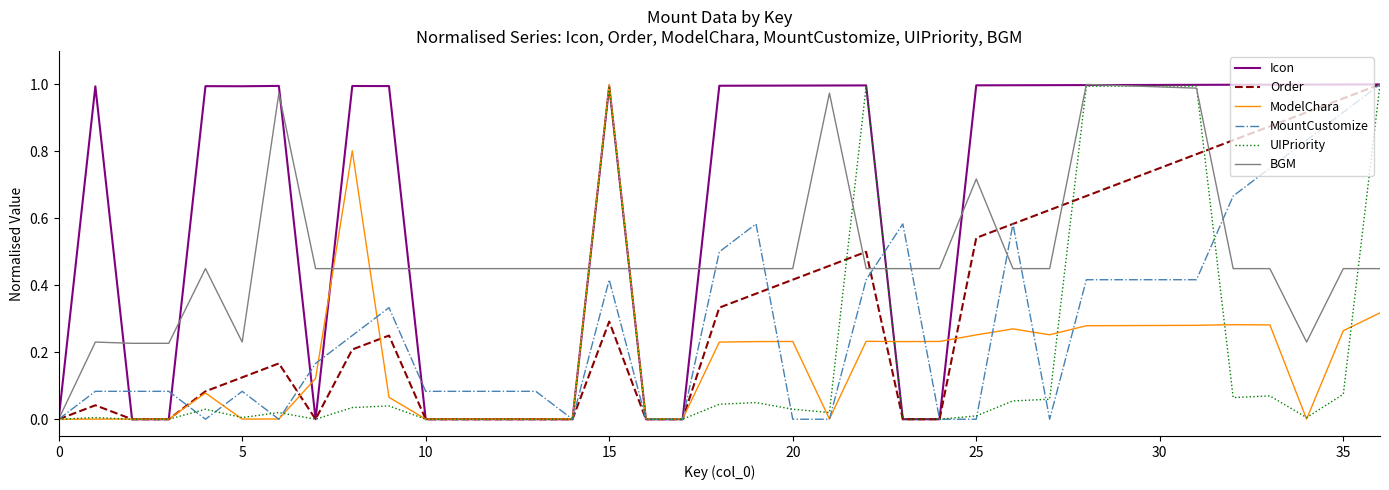

Which series has the largest total across all categories?

Icon